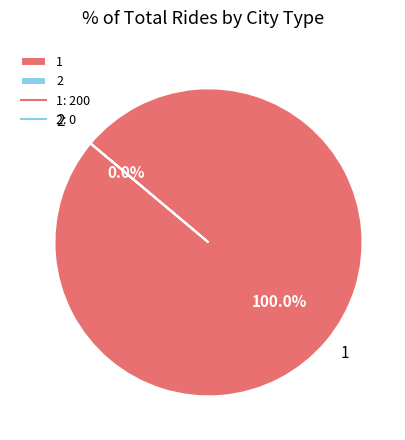

The 1 slice represents 100% of the pie. True or false?

True